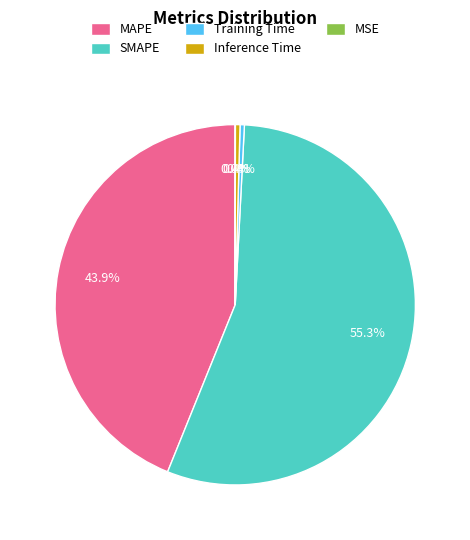

What is the majority slice?

SMAPE